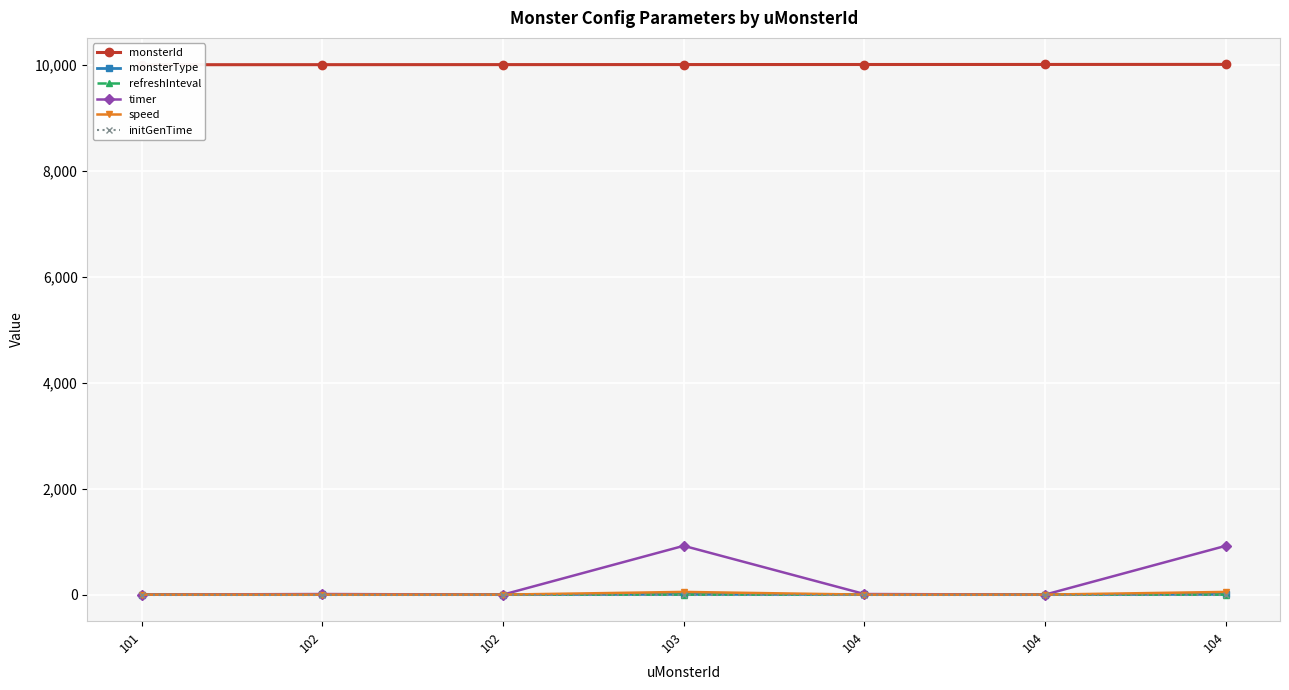

At which label does refreshInteval reach its minimum?

103